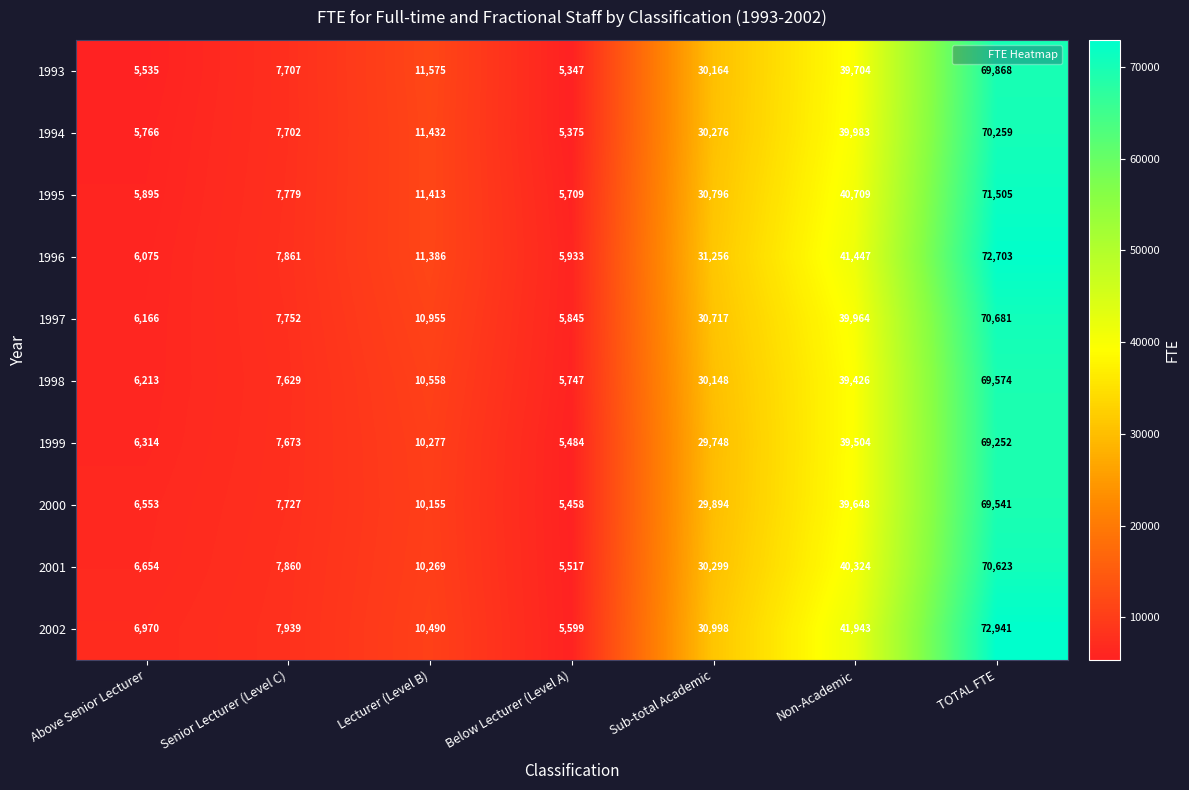

Count the number of data series in this chart.

10